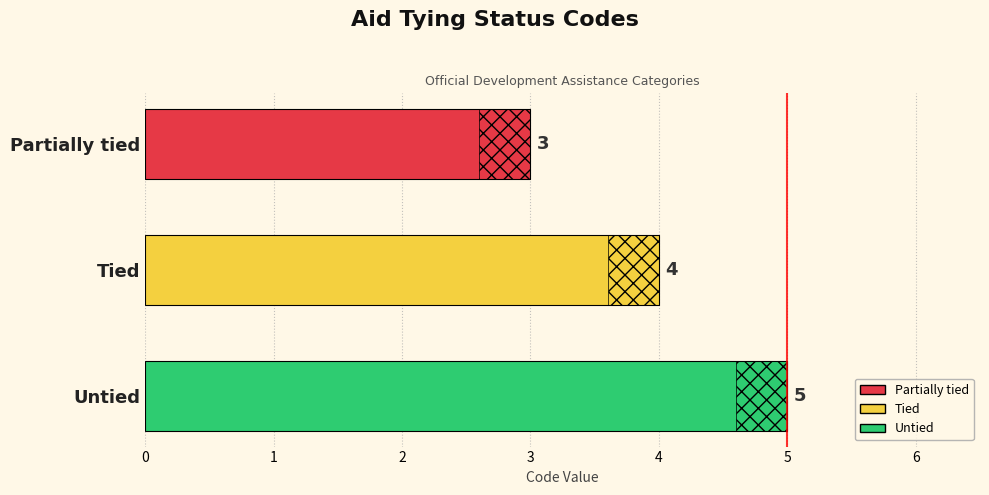

How many bars are there in total?

3